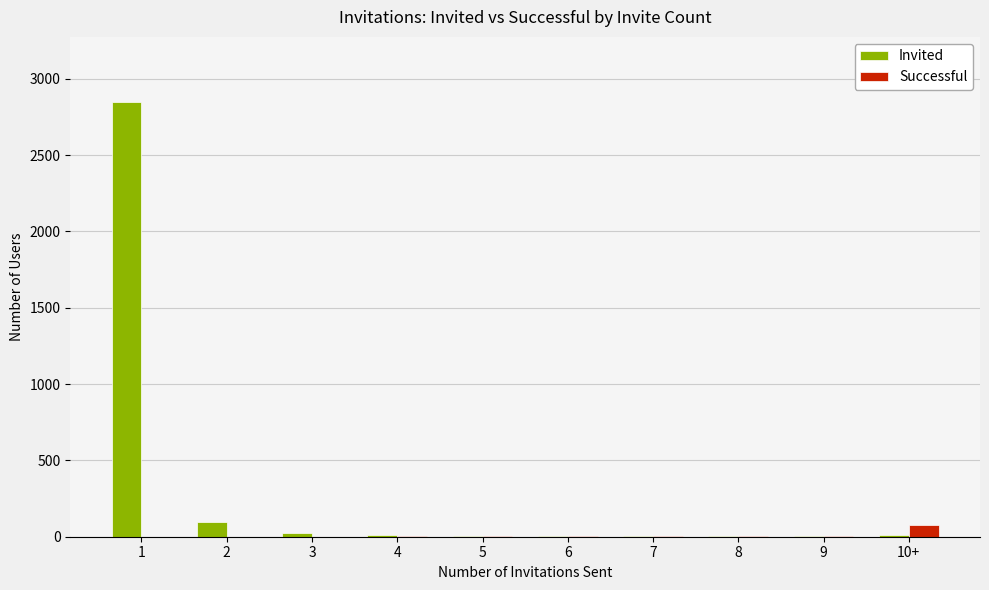

Which series has the largest total across all categories?

Invited